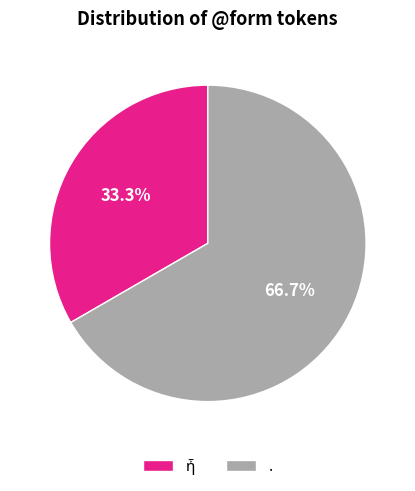

Which slice is the largest?

.